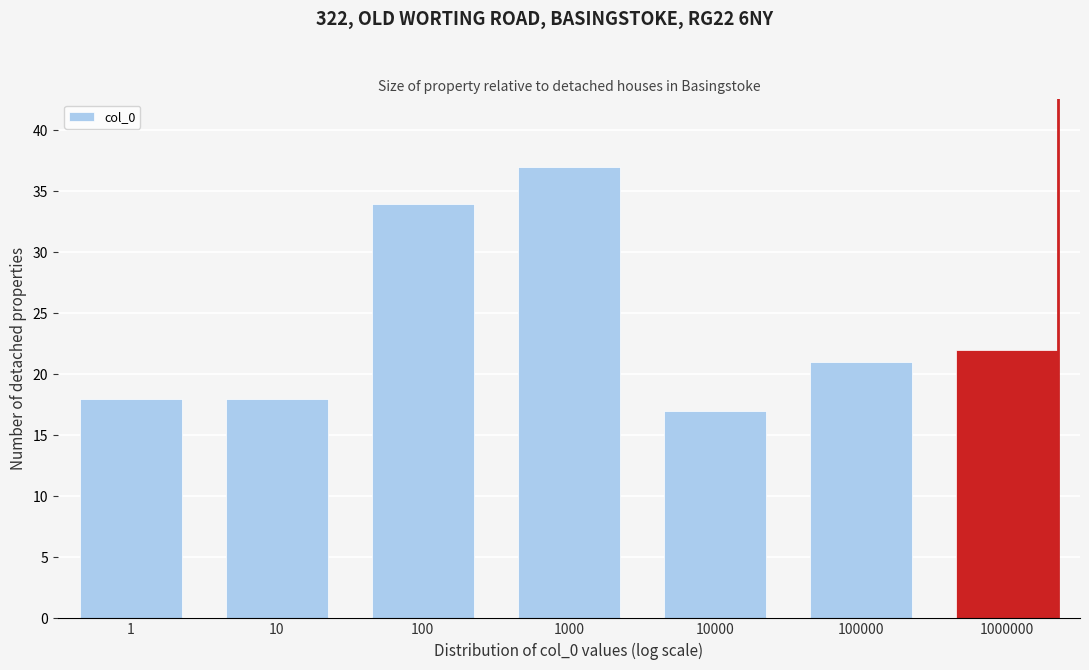

Reading left to right, extract all data points from this chart.

1=18	10=18	100=34	1000=37	10000=17	100000=21	1000000=22